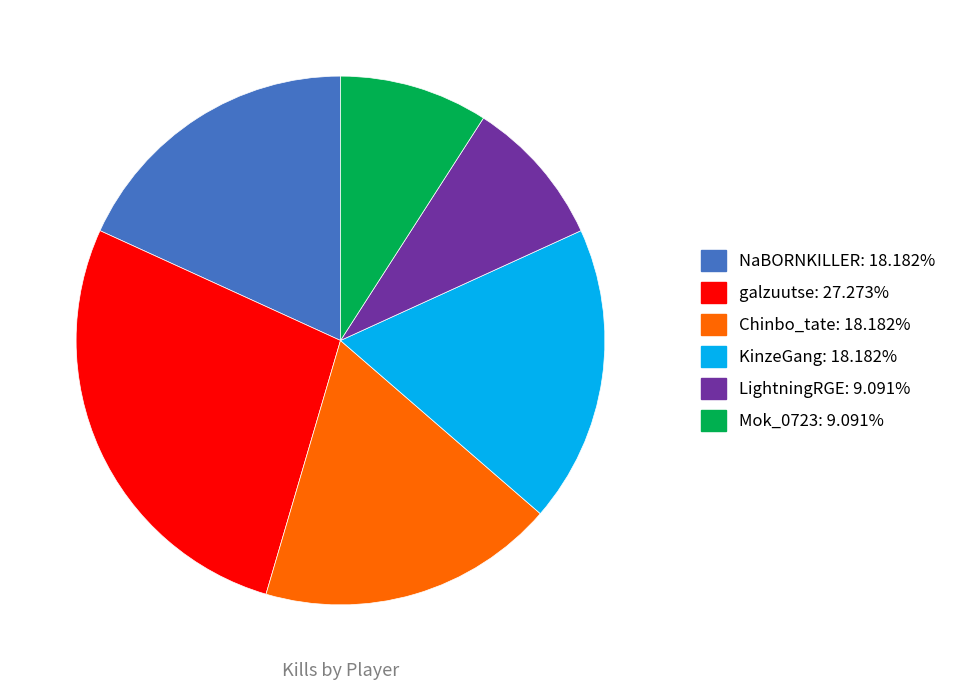

What is the ratio of the value at KinzeGang to the value at Chinbo_tate?

1.0